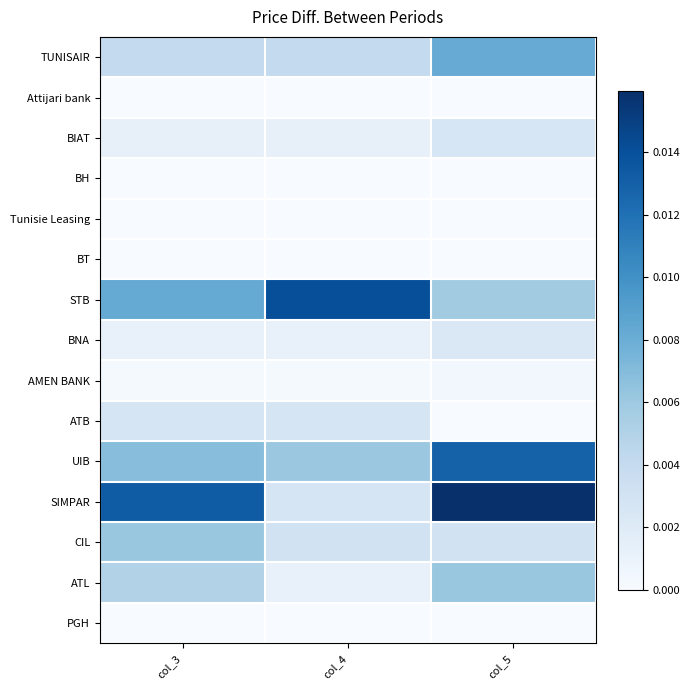

How many distinct data groups are displayed?

15